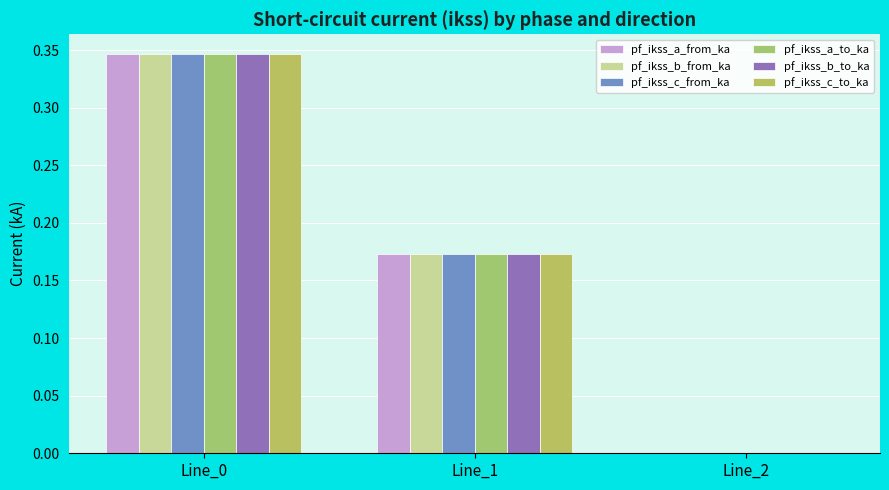

The value of pf_ikss_b_from_ka at Line_2 is -0.1. True or false?

False